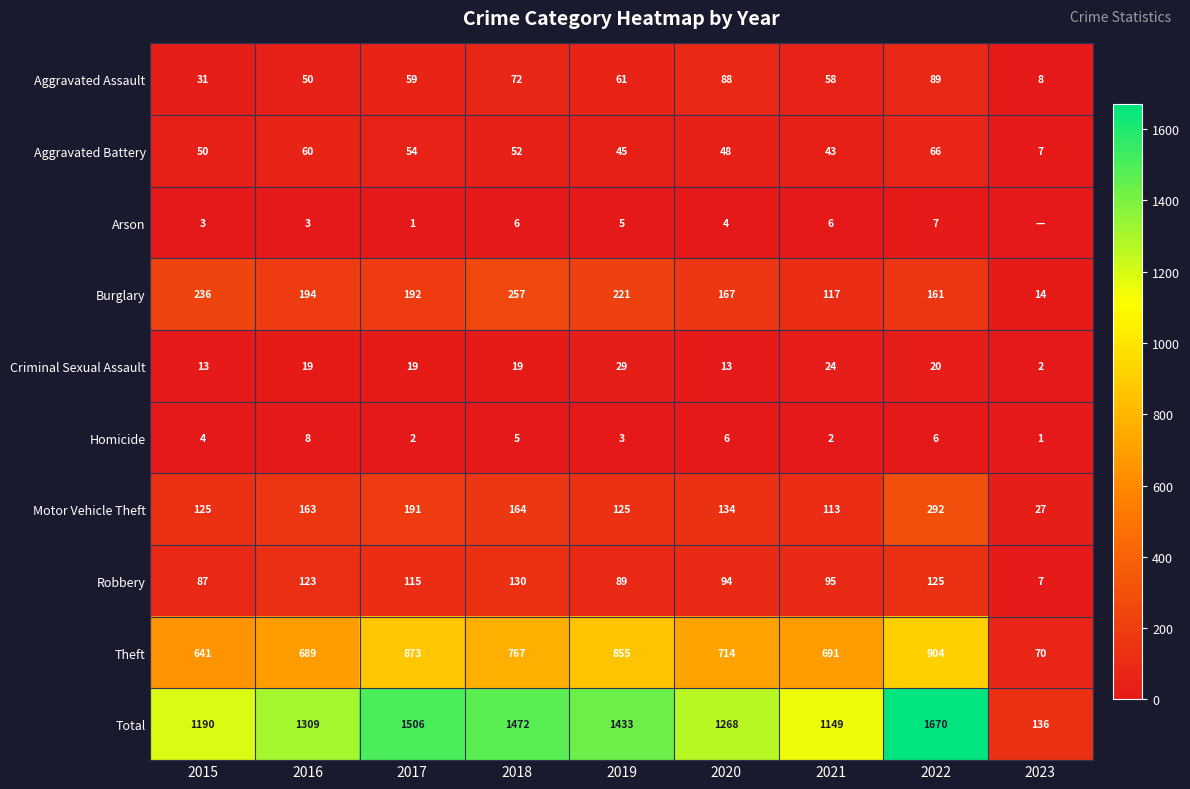

What is the spread (max minus min) of values at 2022?

1664